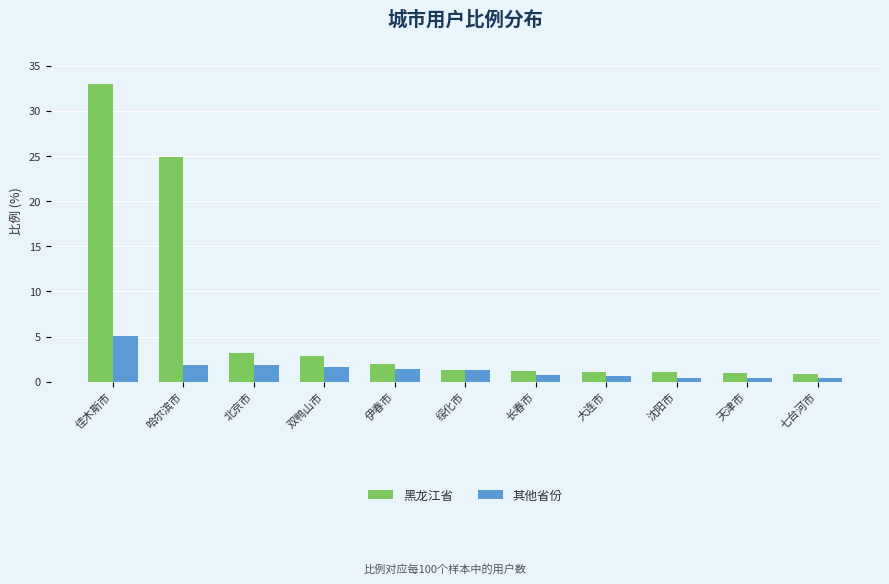

List the series in order of their overall mean, lowest first.

其他省份, 黑龙江省